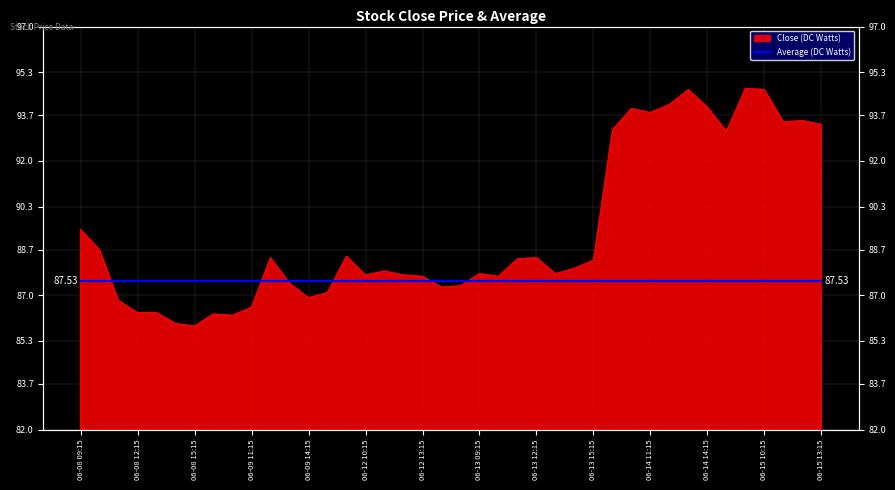

List the labels in order of value, smallest first.

2023-06-08 15:15, 2023-06-08 14:15, 2023-06-09 10:15, 2023-06-09 09:15, 2023-06-08 12:15, 2023-06-08 13:15, 2023-06-09 11:15, 2023-06-08 11:15, 2023-06-09 14:15, 2023-06-09 15:15, 2023-06-12 14:15, 2023-06-12 15:15, 2023-06-09 13:15, 2023-06-12 13:15, 2023-06-13 10:15, 2023-06-12 10:15, 2023-06-12 12:15, 2023-06-13 09:15, 2023-06-13 13:15, 2023-06-12 11:15, 2023-06-13 14:15, 2023-06-13 15:15, 2023-06-13 11:15, 2023-06-09 12:15, 2023-06-13 12:15, 2023-06-12 09:15, 2023-06-08 10:15, 2023-06-08 09:15, 2023-06-14 15:15, 2023-06-14 09:15, 2023-06-15 13:15, 2023-06-15 11:15, 2023-06-15 12:15, 2023-06-14 11:15, 2023-06-14 10:15, 2023-06-14 14:15, 2023-06-14 12:15, 2023-06-14 13:15, 2023-06-15 10:15, 2023-06-15 09:15